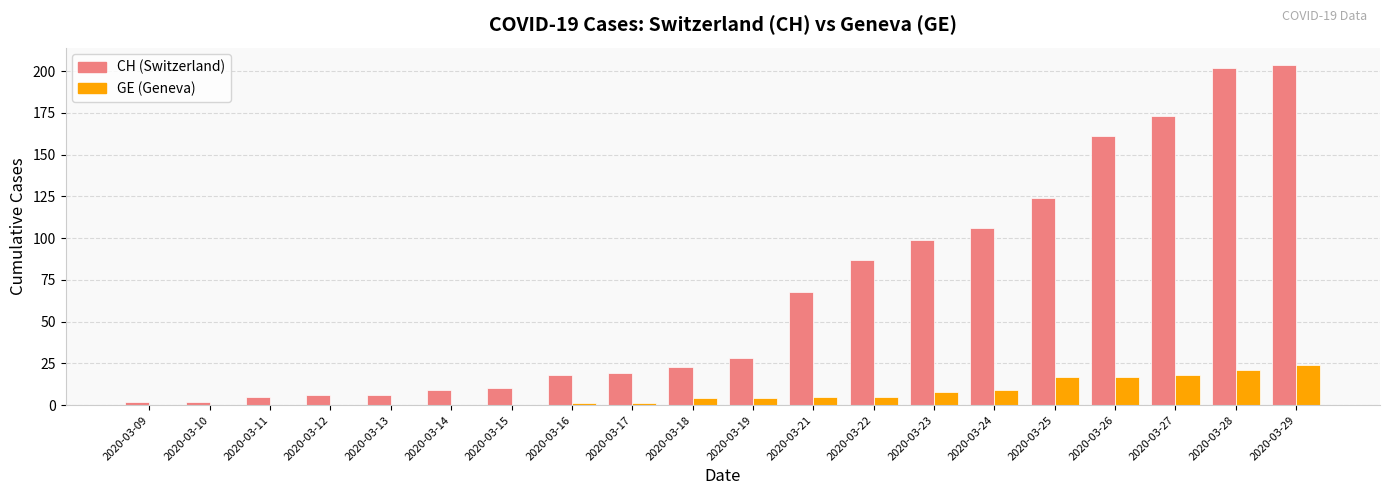

What is the greatest value displayed?

204